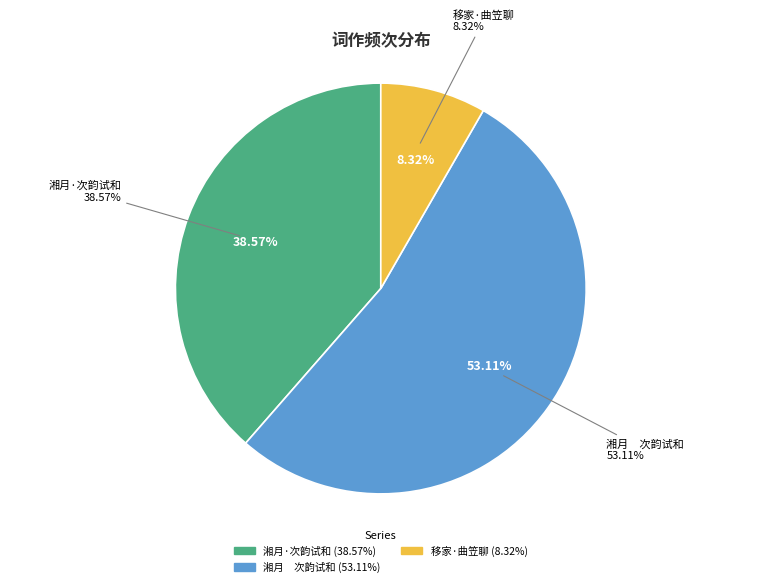

What percentage is the 湘月　从采师清游兰圃承以词见贶，次韵试和 slice, to the nearest percent?

53%